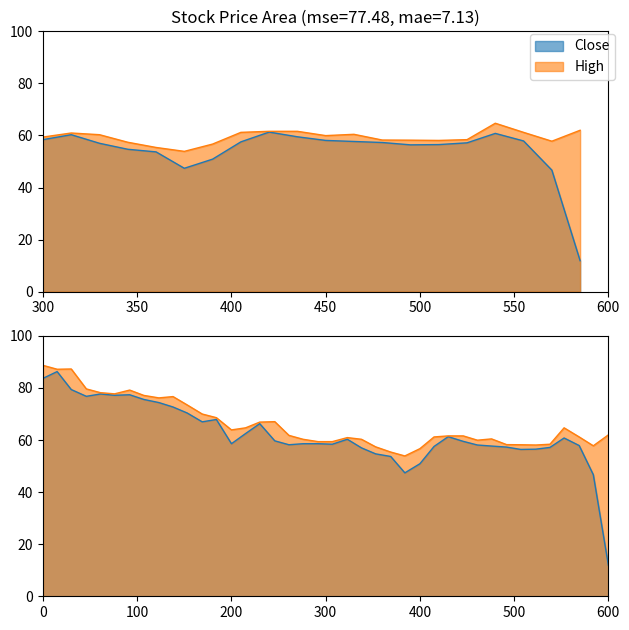

At how many categories does at least one series exceed 72?

11